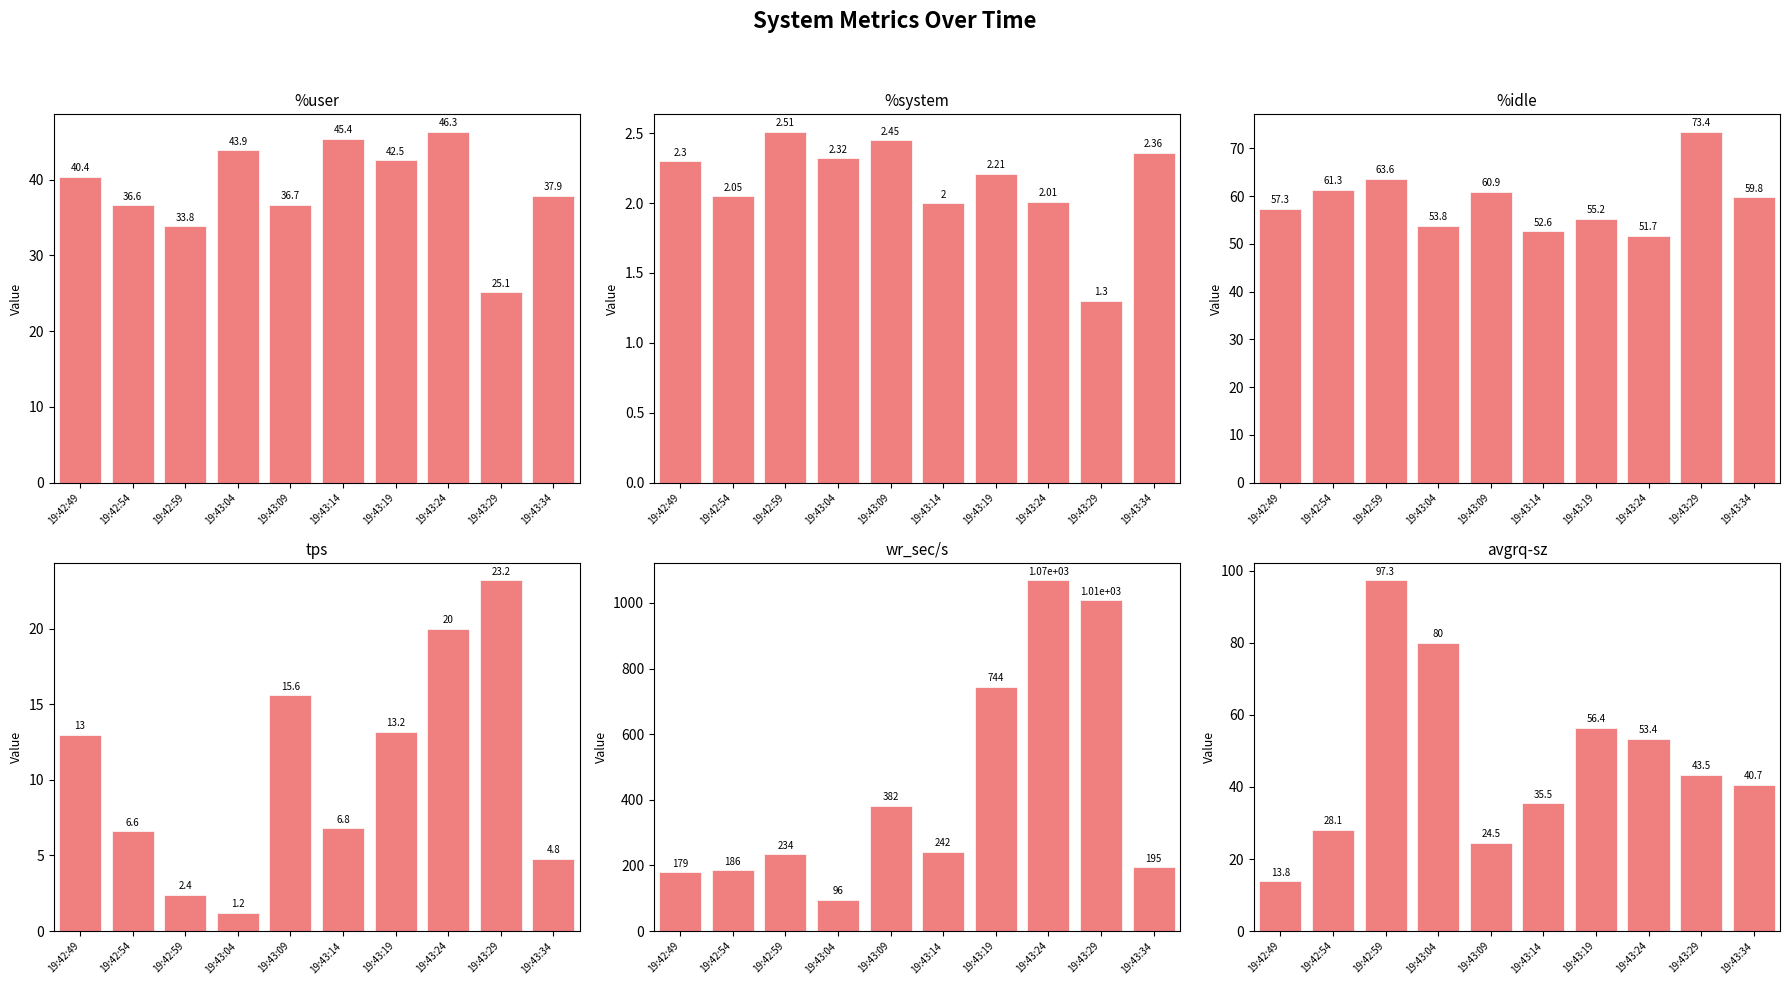

Reading left to right, extract all data points from this chart.

%user: 40.4	36.6	33.8	43.9	36.7	45.4	42.5	46.3	25.1	37.9
%system: 2.3	2.0	2.5	2.3	2.5	2.0	2.2	2.0	1.3	2.4
%idle: 57.3	61.3	63.6	53.8	60.9	52.6	55.2	51.7	73.4	59.8
tps: 13.0	6.6	2.4	1.2	15.6	6.8	13.2	20.0	23.2	4.8
wr_sec/s: 179.2	185.6	233.6	96.0	382.4	241.6	744.0	1068.8	1008.0	195.2
avgrq-sz: 13.8	28.1	97.3	80.0	24.5	35.5	56.4	53.4	43.5	40.7